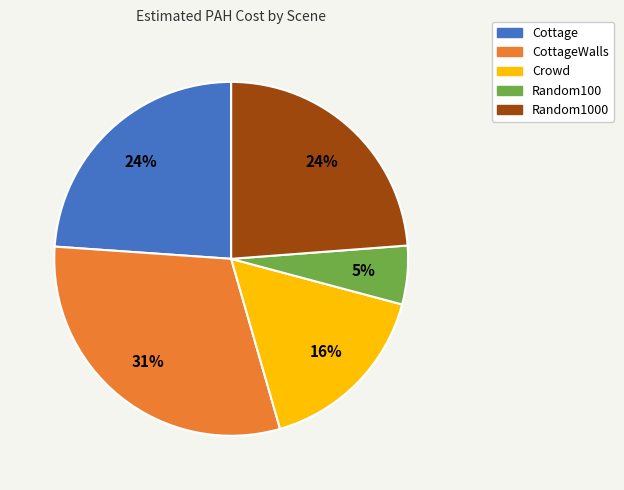

Do Random100 and Cottage together represent more than half of the pie?

No